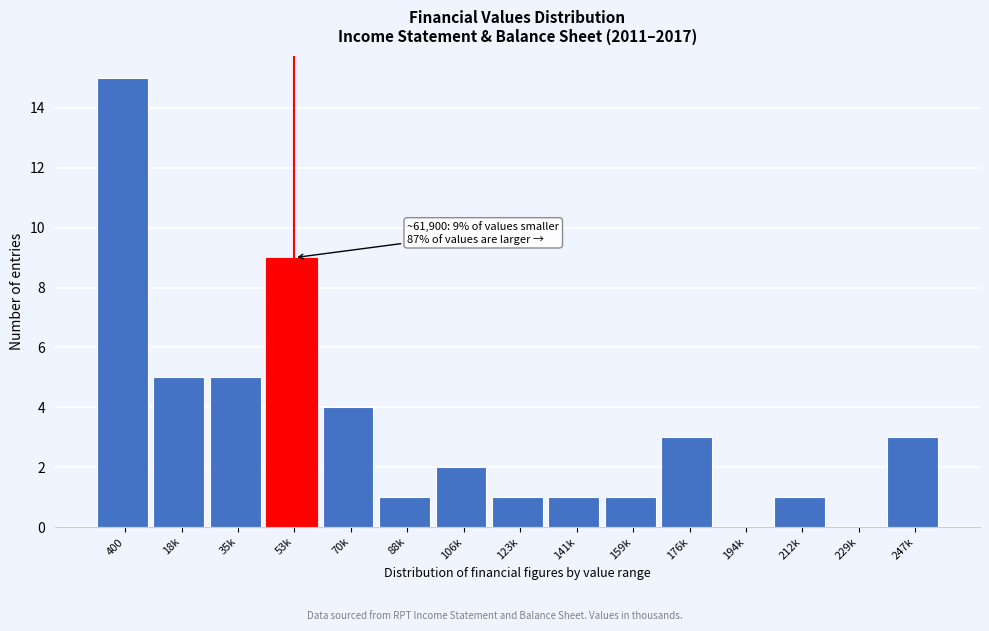

Reading left to right, transcribe all the data shown in this chart.

400=15	18k=5	35k=5	53k=9	70k=4	88k=1	106k=2	123k=1	141k=1	159k=1	176k=3	194k=0	212k=1	229k=0	247k=3